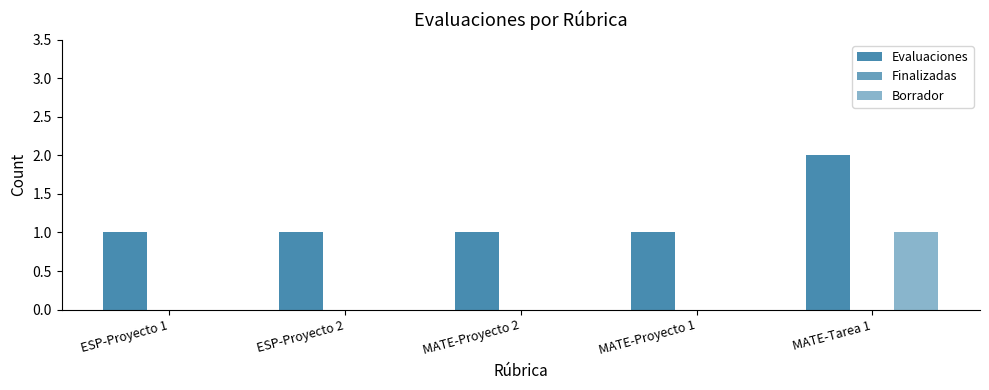

What is the greatest value displayed?

2